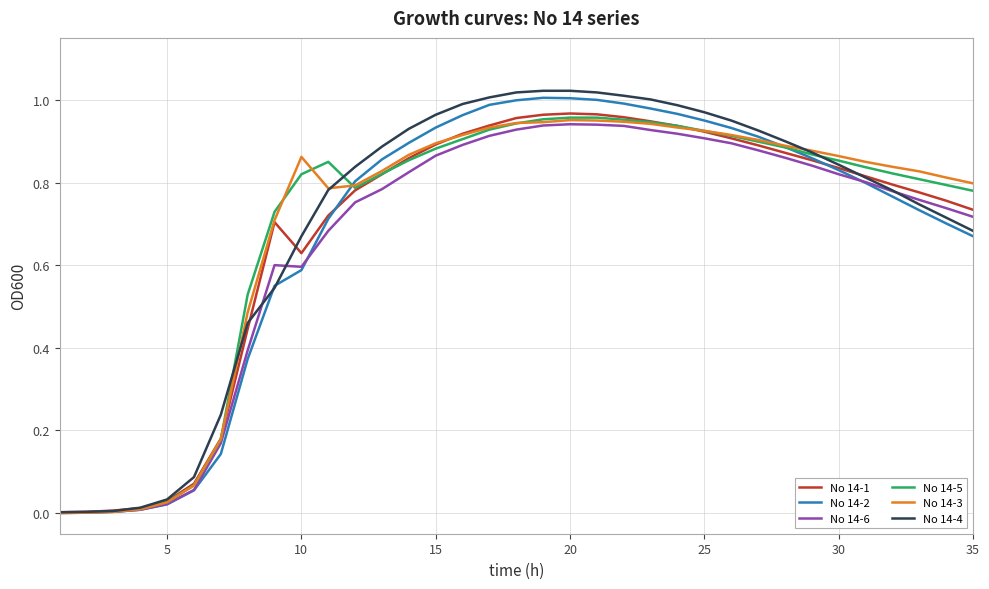

The value of No 14-2 at 15 is 1.3. True or false?

False